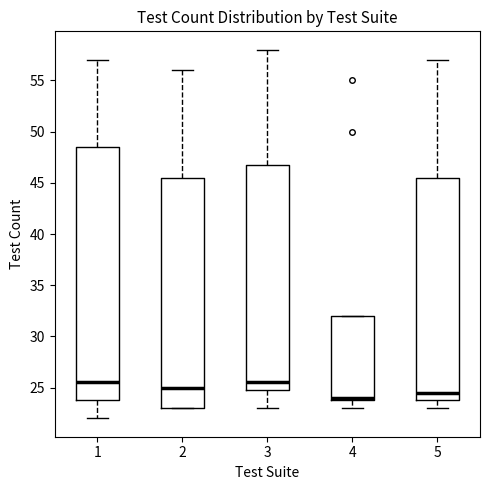

Which box's median line is the lowest?

4